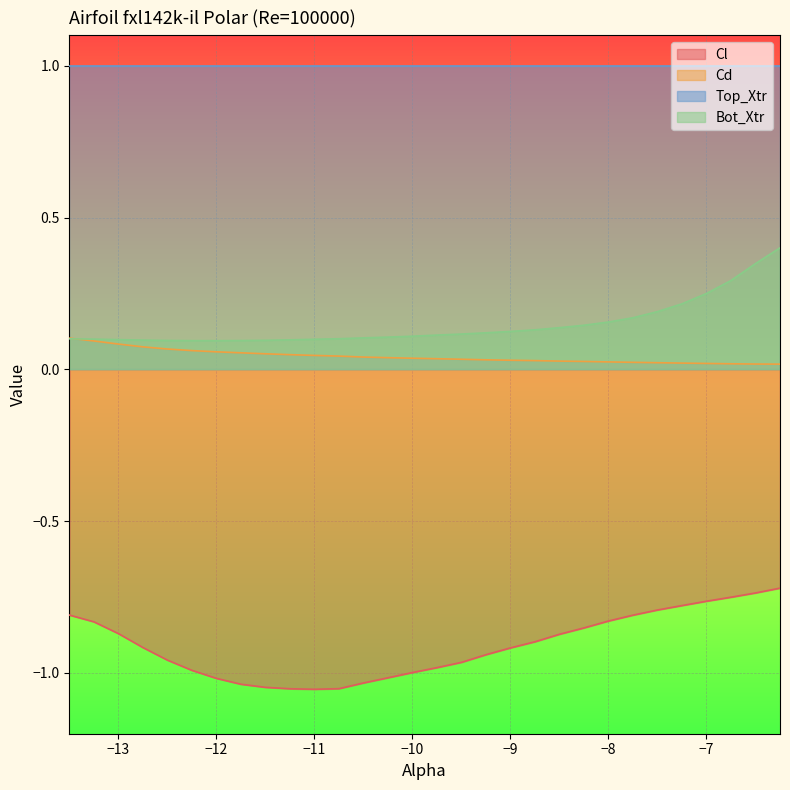

Does the chart display data point markers on the line(s)?

No